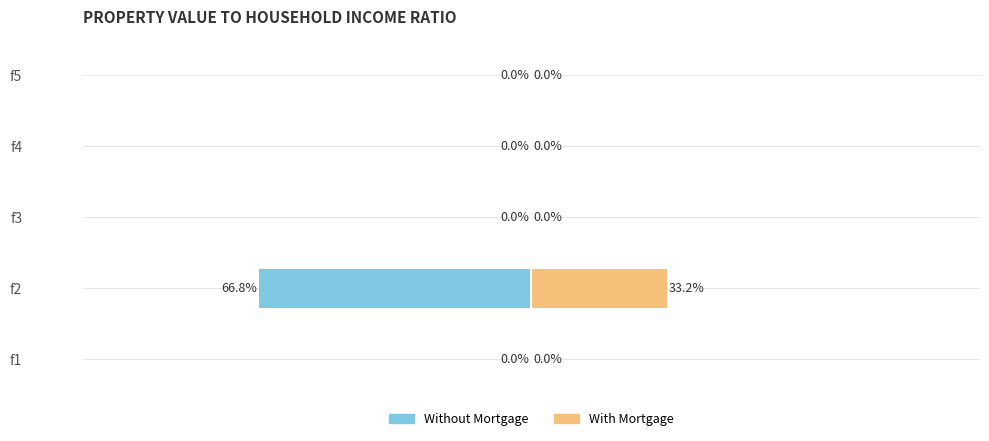

Which series has the widest spread of values?

Without Mortgage